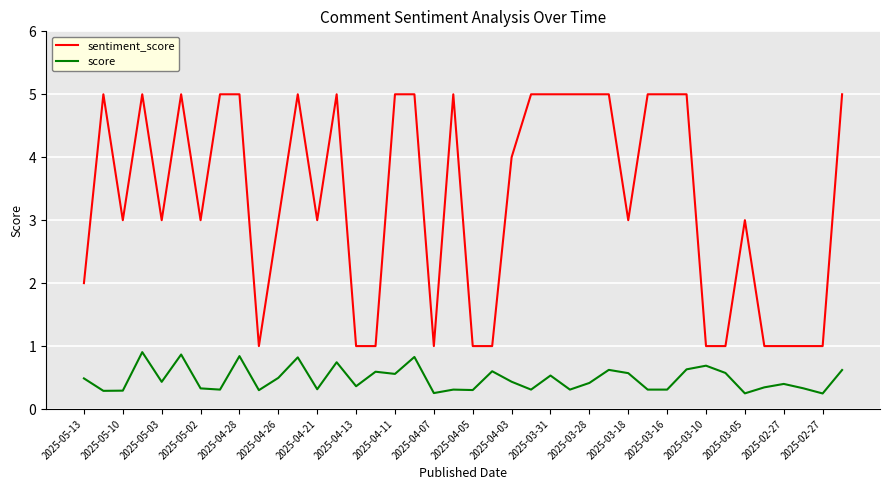

Which series has the largest range (max minus min)?

sentiment_score